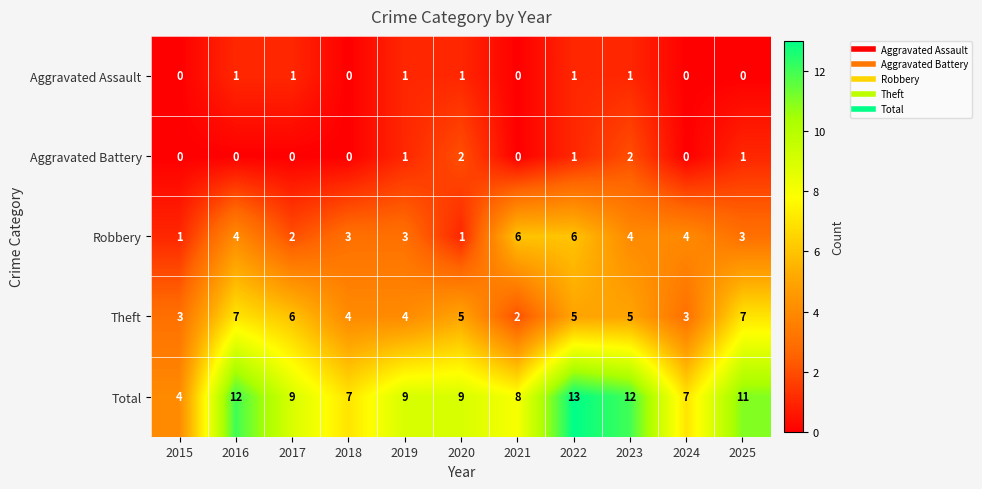

What is the difference between the Robbery values at 2015 and 2021?

5